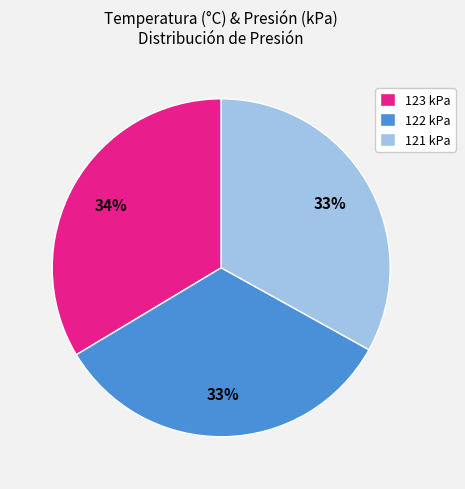

Between 123 kPa and 121 kPa, which is larger?

123 kPa